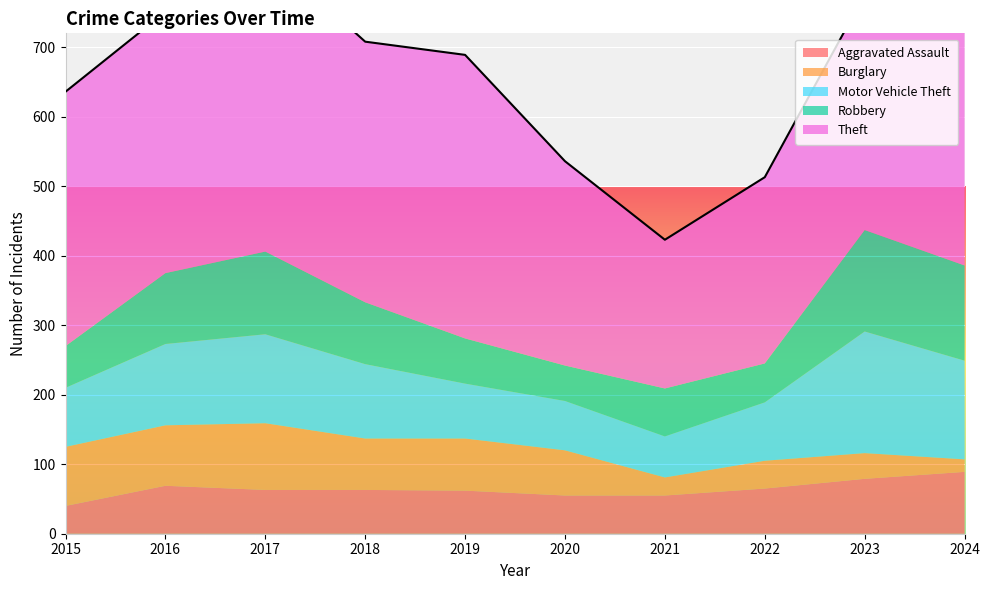

Reading left to right, extract all data points from this chart.

Aggravated Assault: 2015=40	2016=69	2017=63	2018=63	2019=62	2020=55	2021=55	2022=65	2023=79	2024=89
Burglary: 2015=85	2016=87	2017=96	2018=74	2019=75	2020=65	2021=26	2022=40	2023=37	2024=18
Motor Vehicle Theft: 2015=85	2016=117	2017=128	2018=107	2019=79	2020=71	2021=59	2022=84	2023=175	2024=142
Robbery: 2015=60	2016=102	2017=119	2018=89	2019=65	2020=51	2021=69	2022=56	2023=146	2024=137
Theft: 2015=366	2016=376	2017=431	2018=375	2019=408	2020=294	2021=214	2022=268	2023=339	2024=381